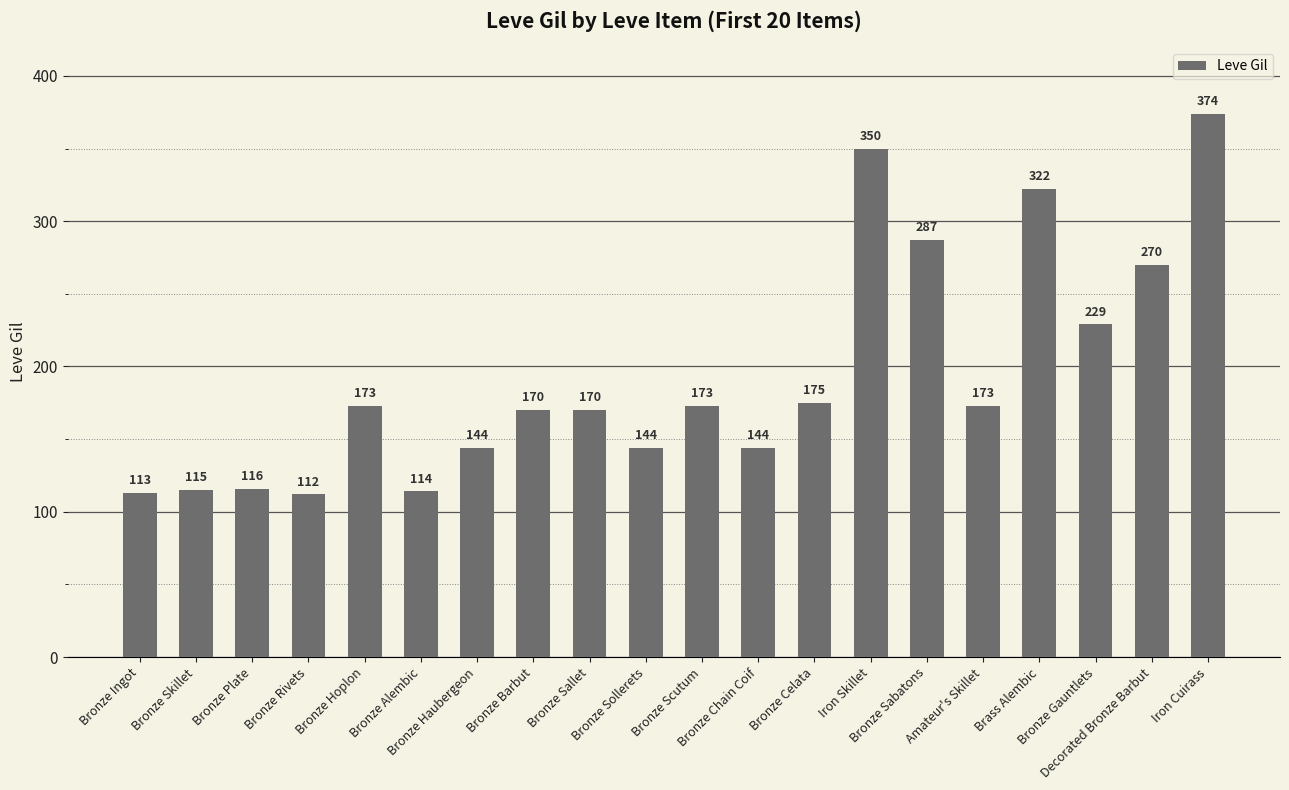

What position from the right is Bronze Gauntlets?

3